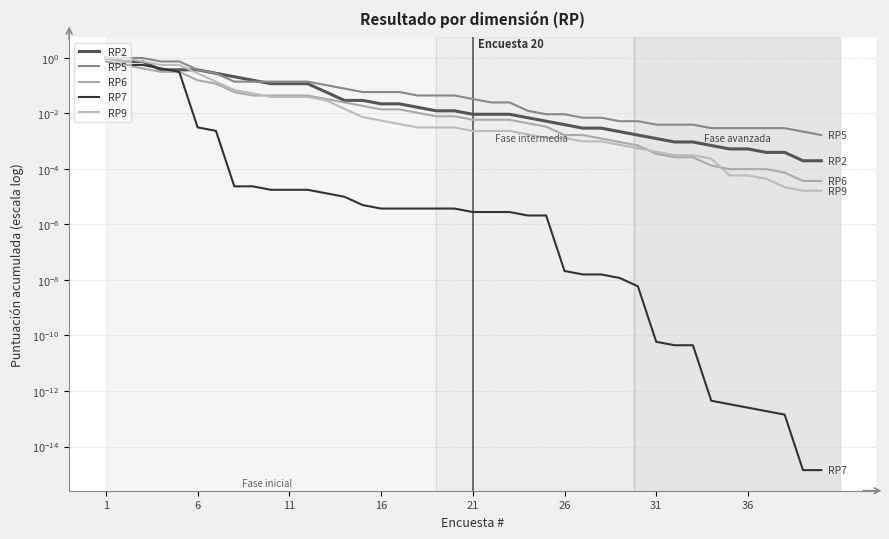

Which series has the widest spread of values?

RP9